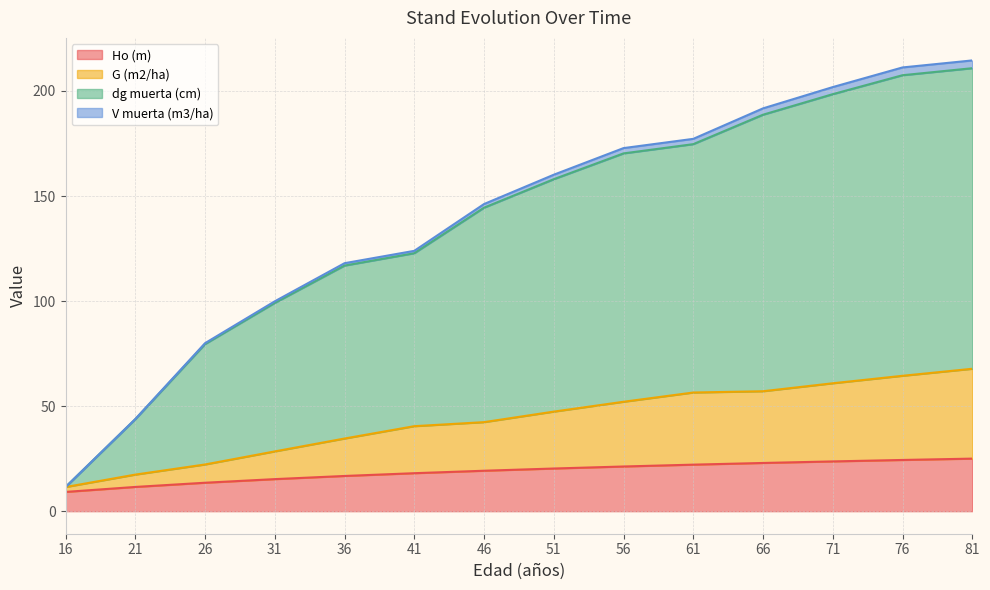

True or false: Ho (m) and dg muerta (cm) cross at least once.

False